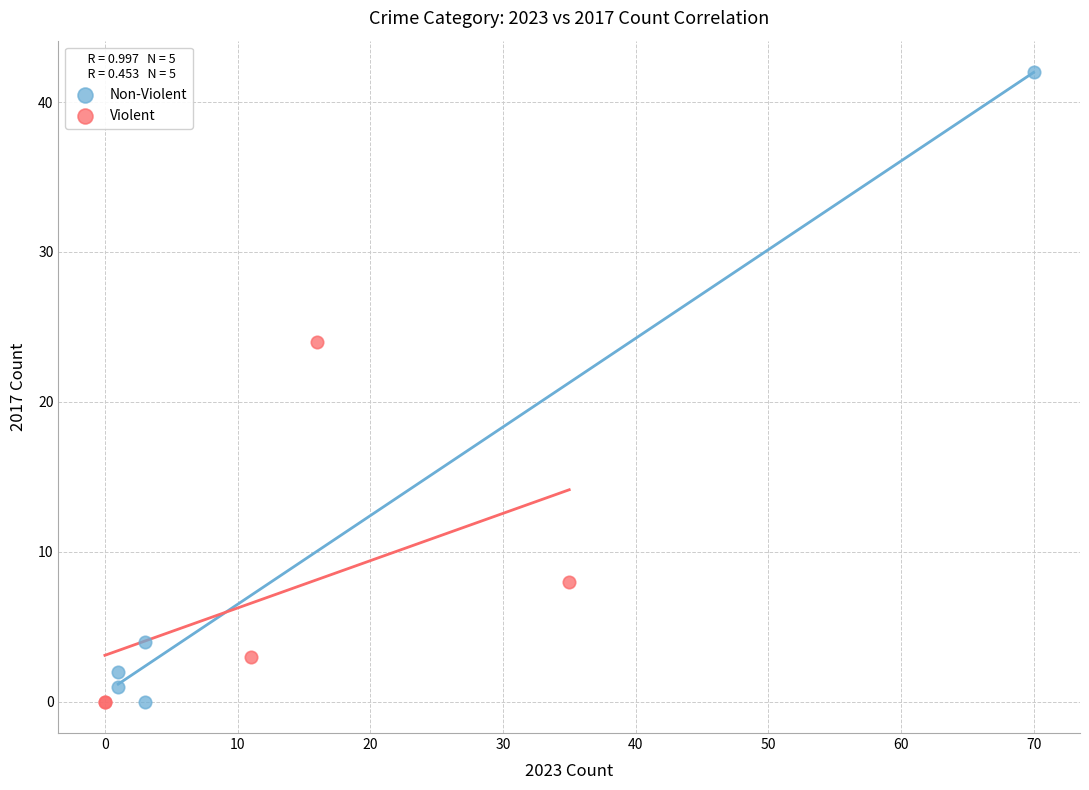

Which series reaches the maximum Y coordinate?

Non-Violent